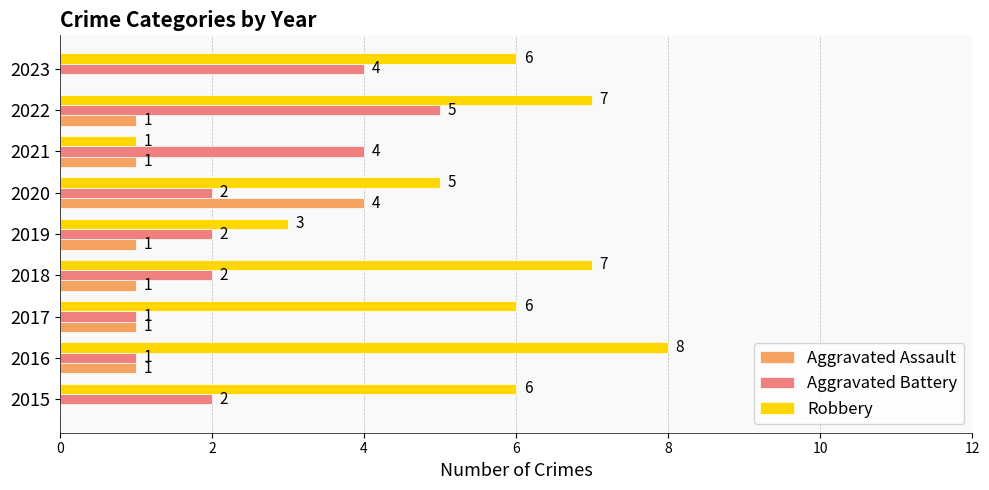

Which series has the largest total across all categories?

Robbery